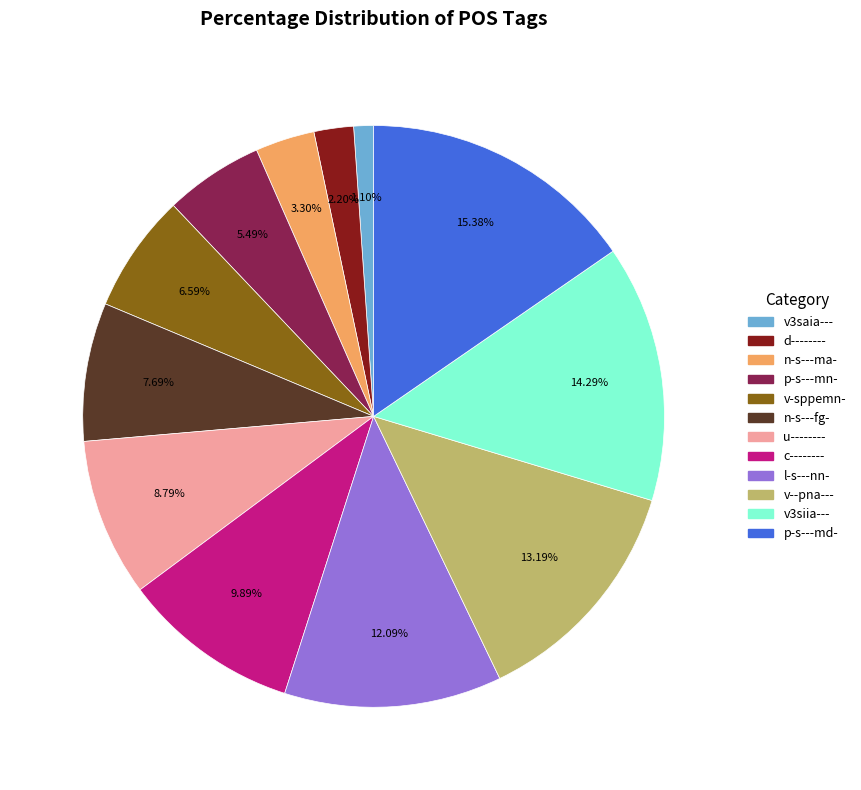

To the nearest percent, what is the average slice percentage?

8%